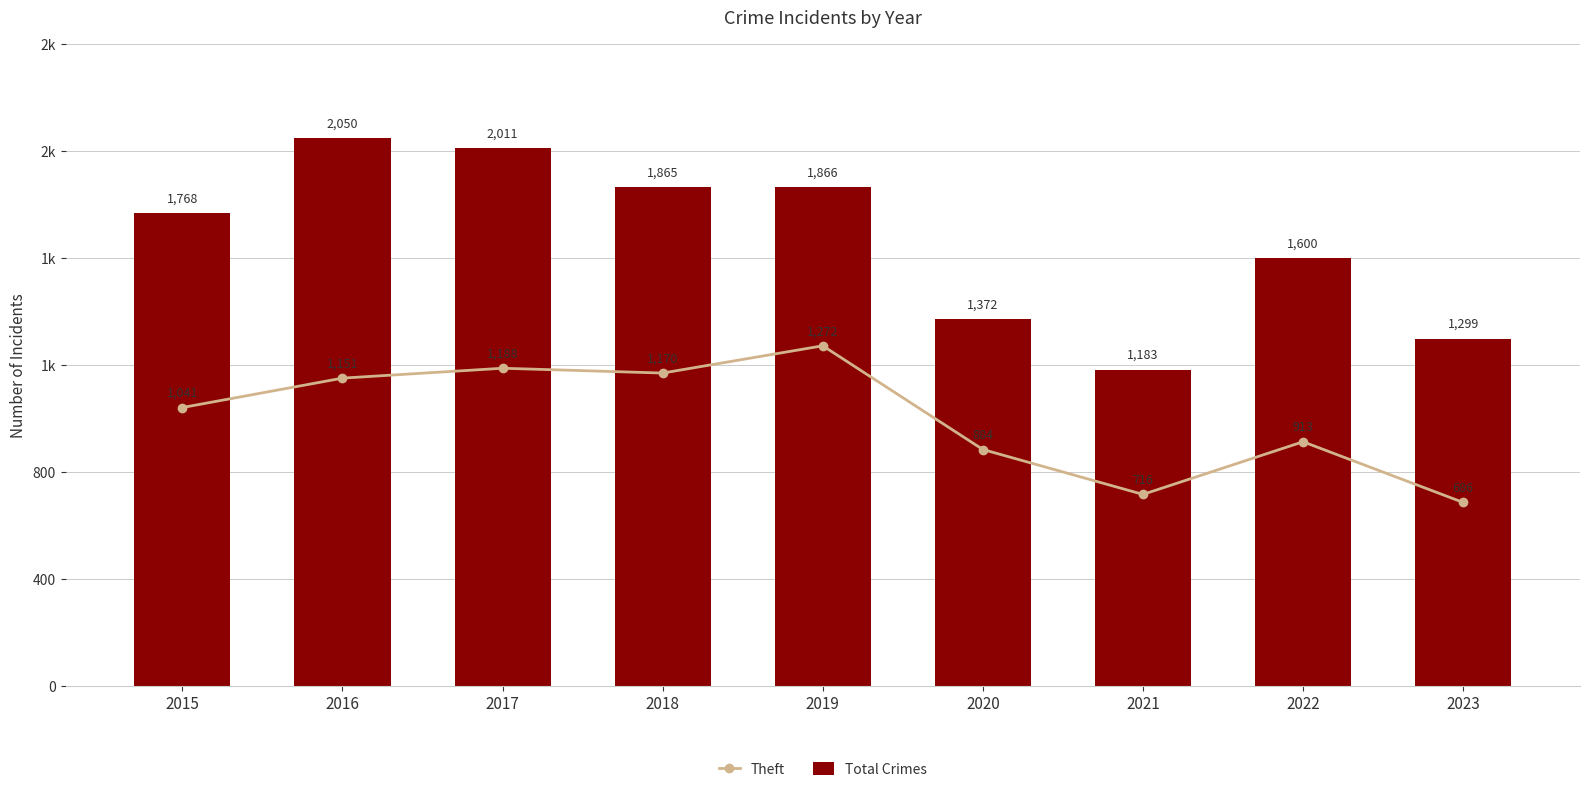

At which category is the sum across all series the highest?

2016